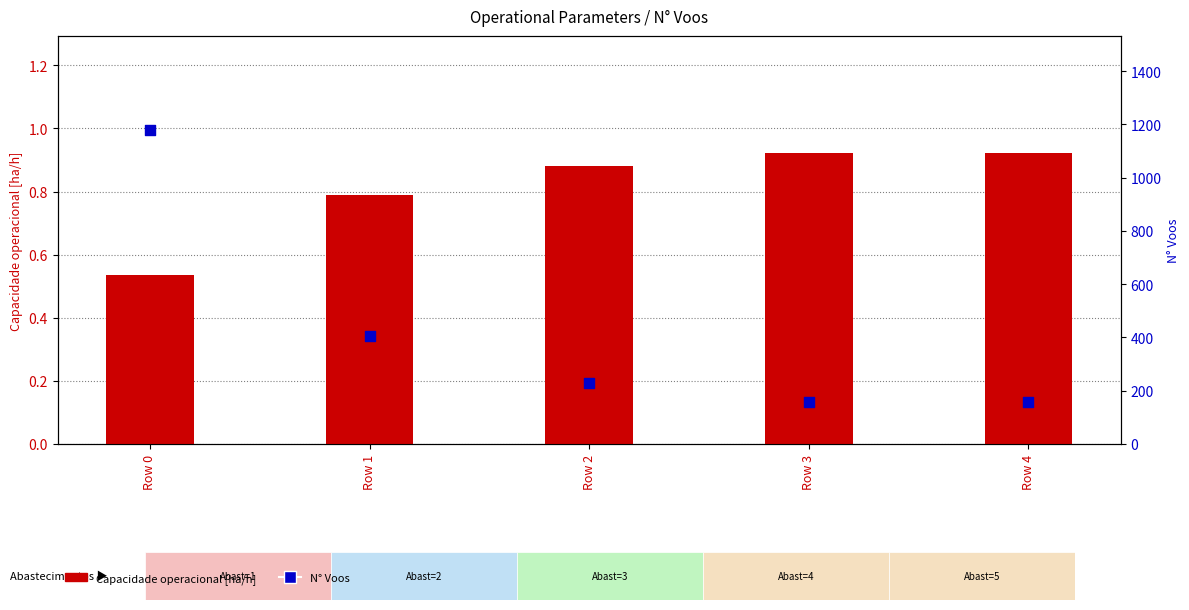

What are all the series names shown in the legend?

Capacidade operacional [ha/h], N Voos